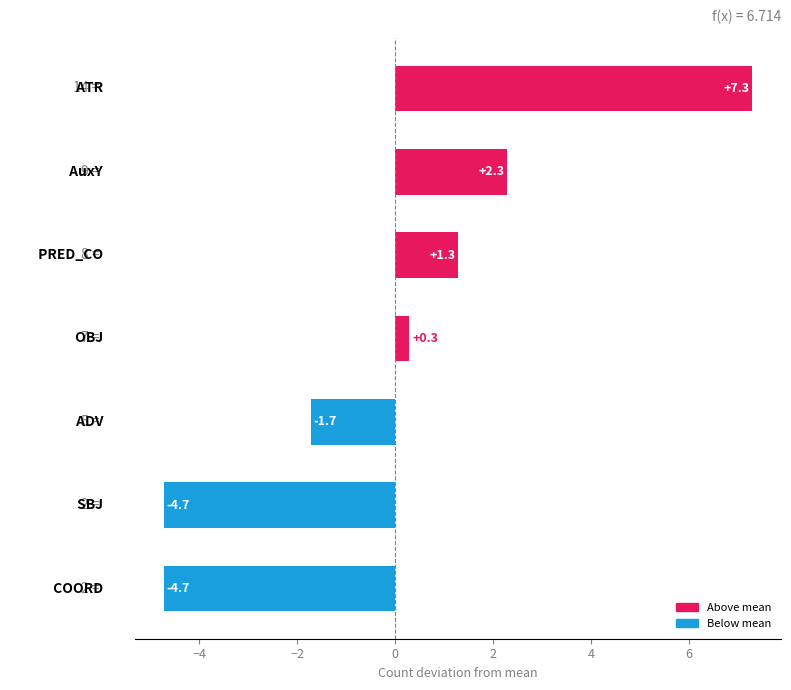

What is the minimum value shown in the chart?

-4.7